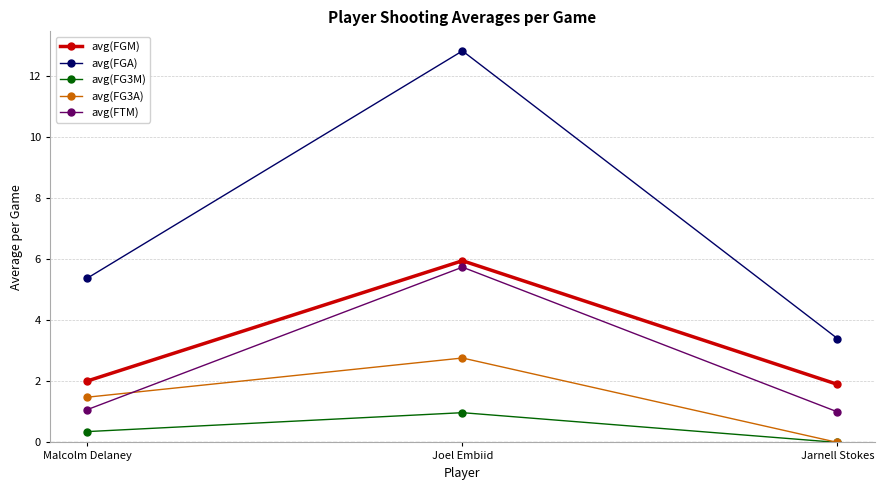

Does the chart have visible grid lines?

Yes